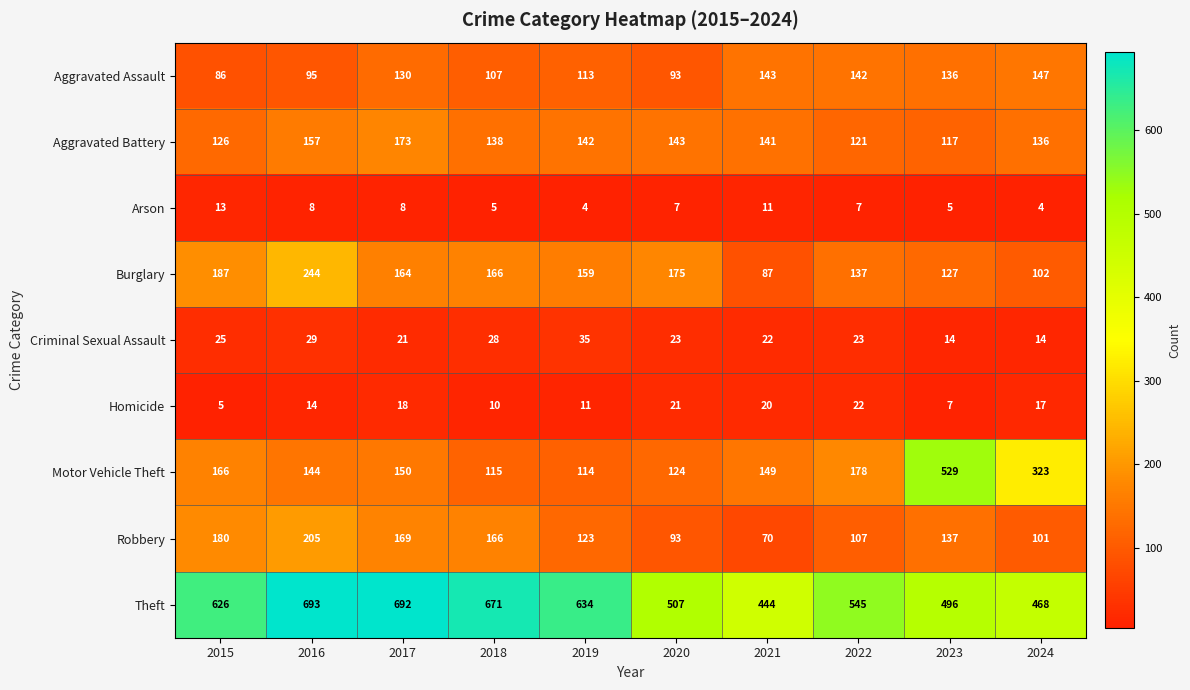

Is it true that Robbery equals 66 at 2024?

False